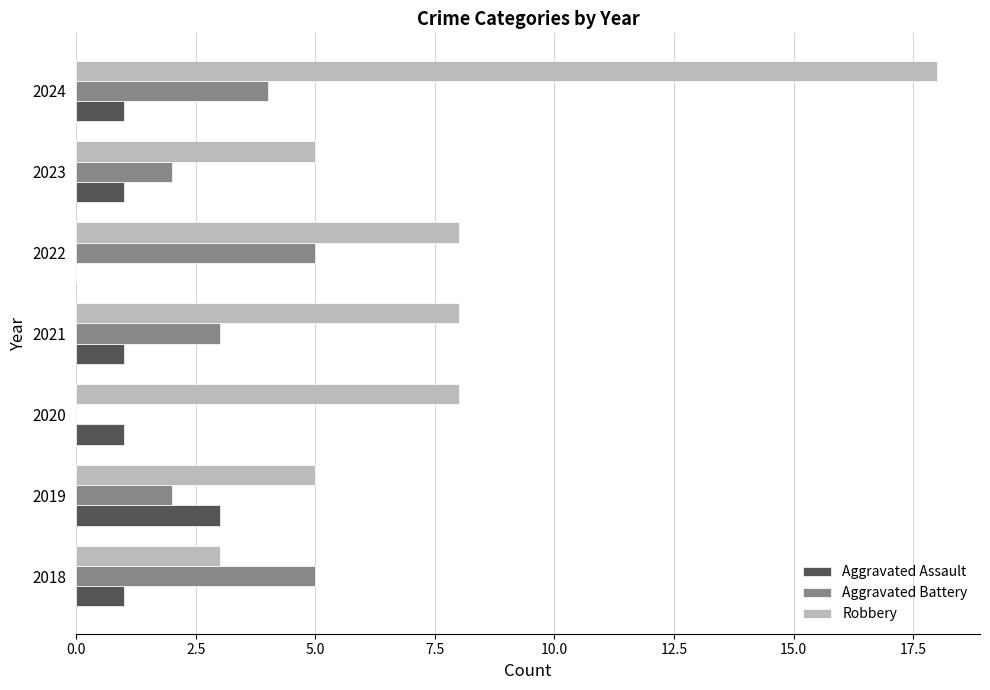

What is the total value across all series at 2018?

9